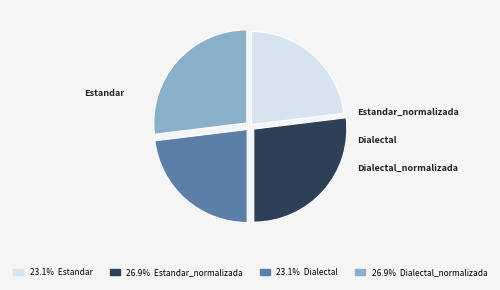

Is there any slice that represents more than half of the pie?

No